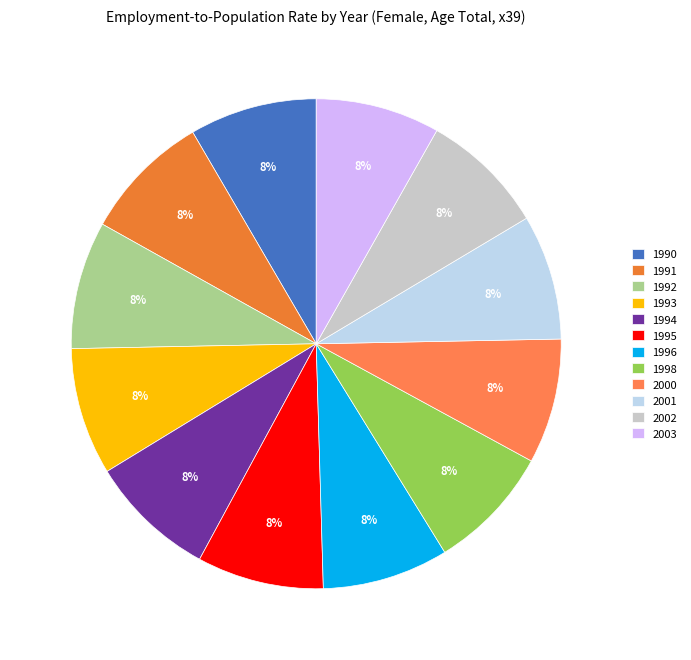

Is 1994 the majority of the pie?

No